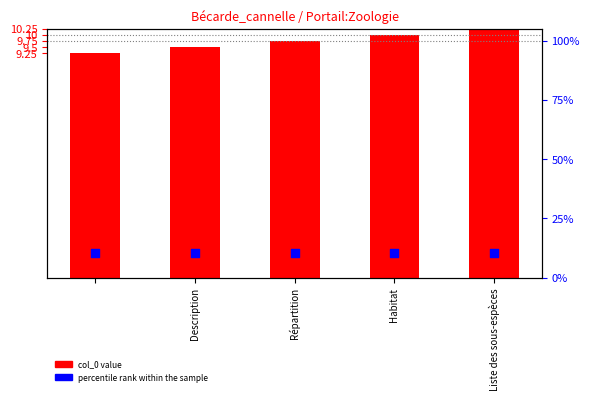

Which series contains the lowest Y value?

col_0 value